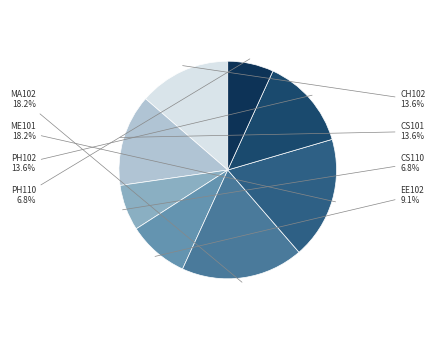

How many slices are in this pie chart?

8